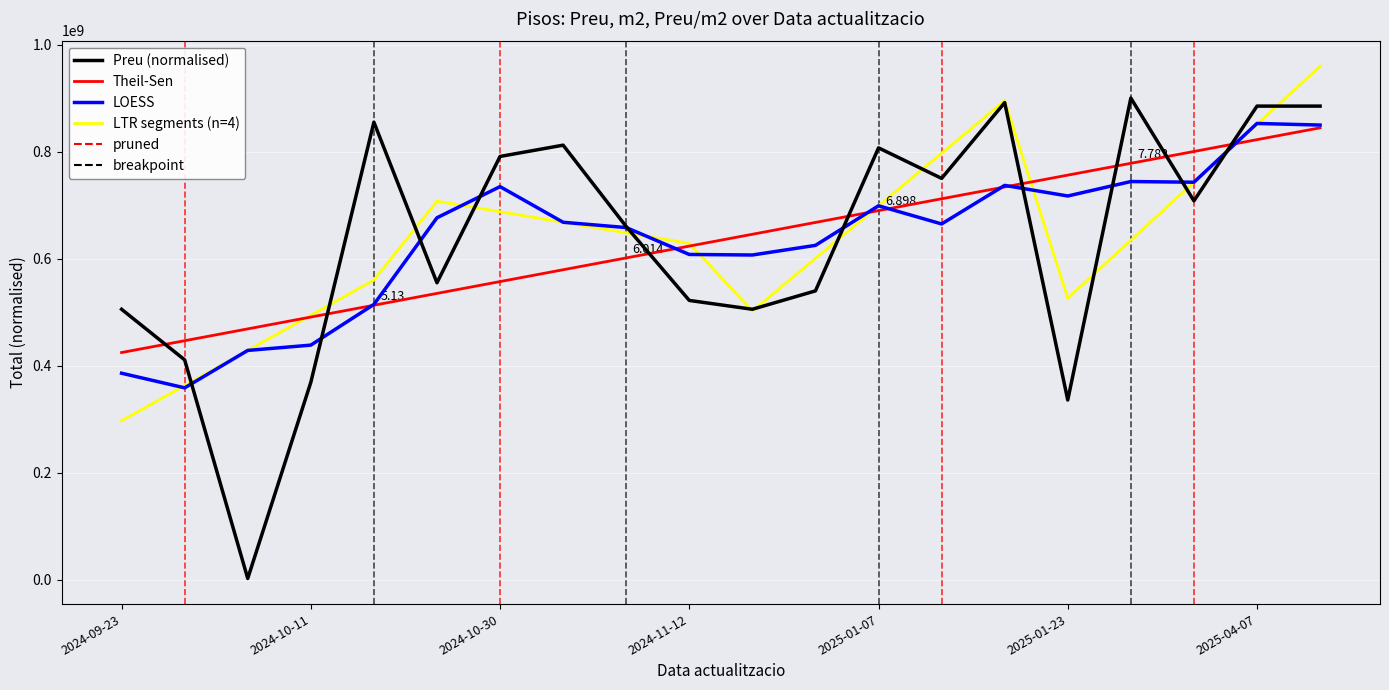

Which series has the widest spread of values?

Preu (normalised)